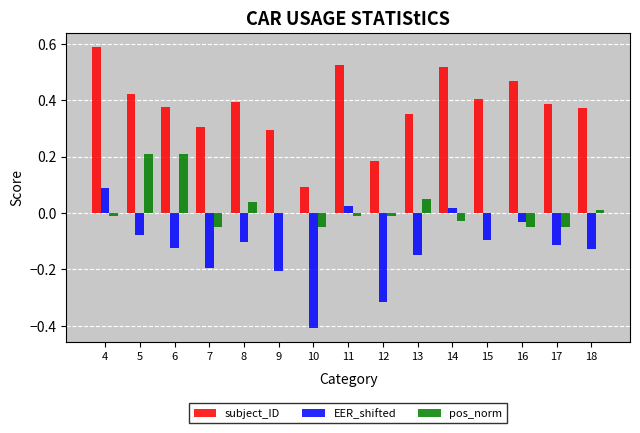

Is the value of subject_ID at 5 greater than the value of pos_norm at 16?

Yes